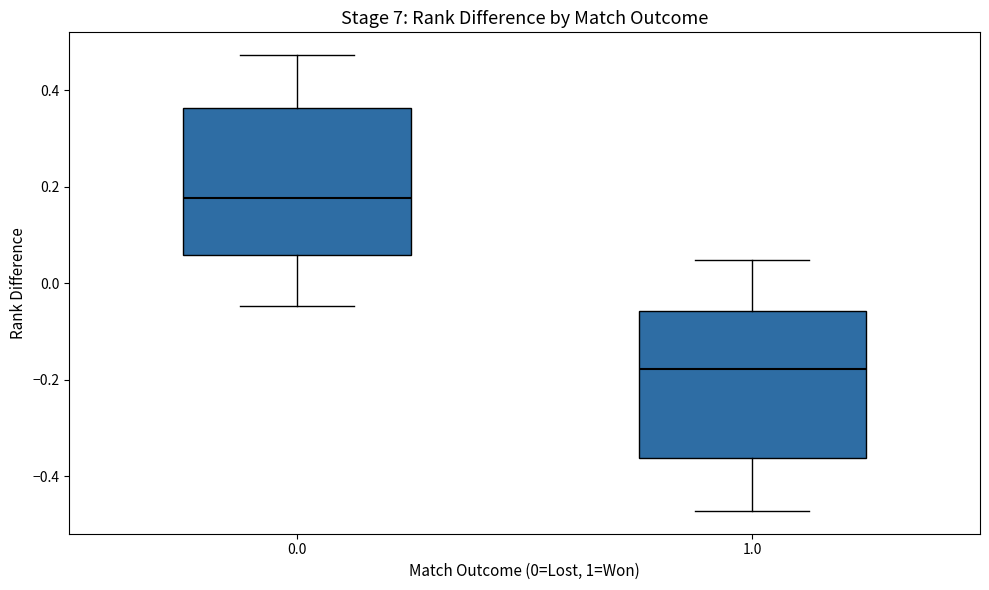

Reading left to right, read every box against the y-axis: the position of its median line, the range the box covers, and the ends of its whiskers. The values are not printed on the chart, so give them approximately, as read against the axis.

0.0: median 0.18, box 0.06 to 0.36, whiskers -0.04 to 0.48
1.0: median -0.18, box -0.36 to -0.06, whiskers -0.48 to 0.04